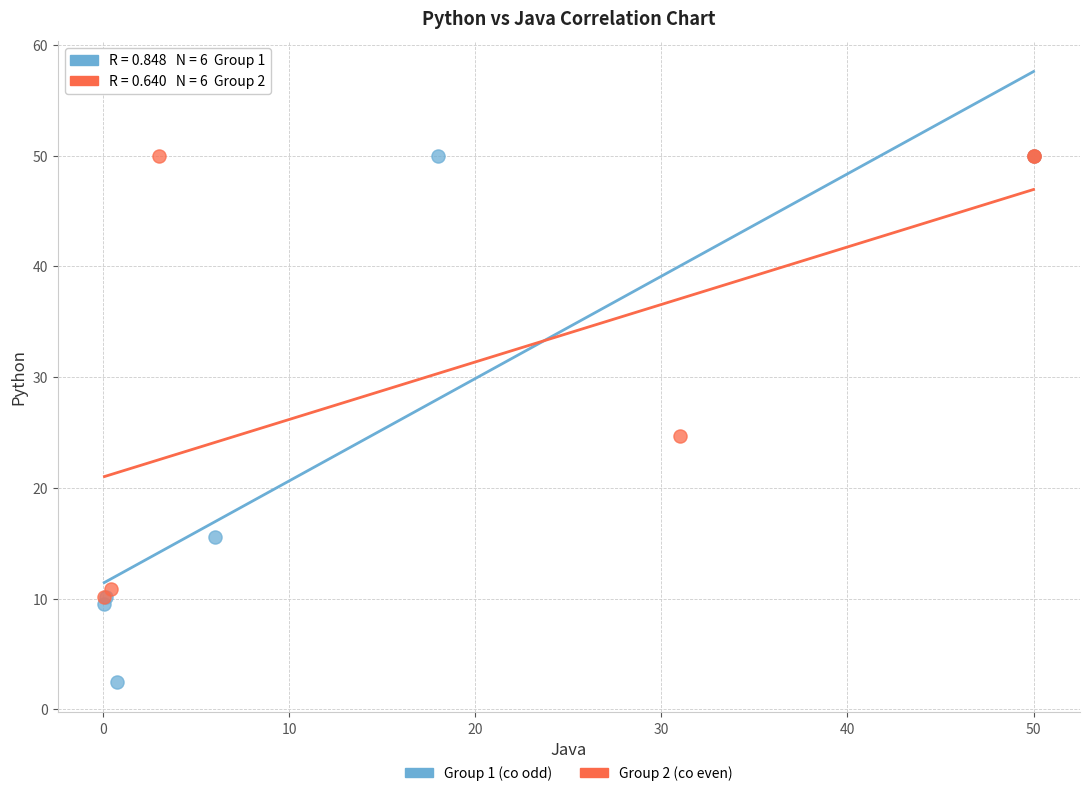

Which series reaches the minimum Y coordinate?

Group 1 (co odd)